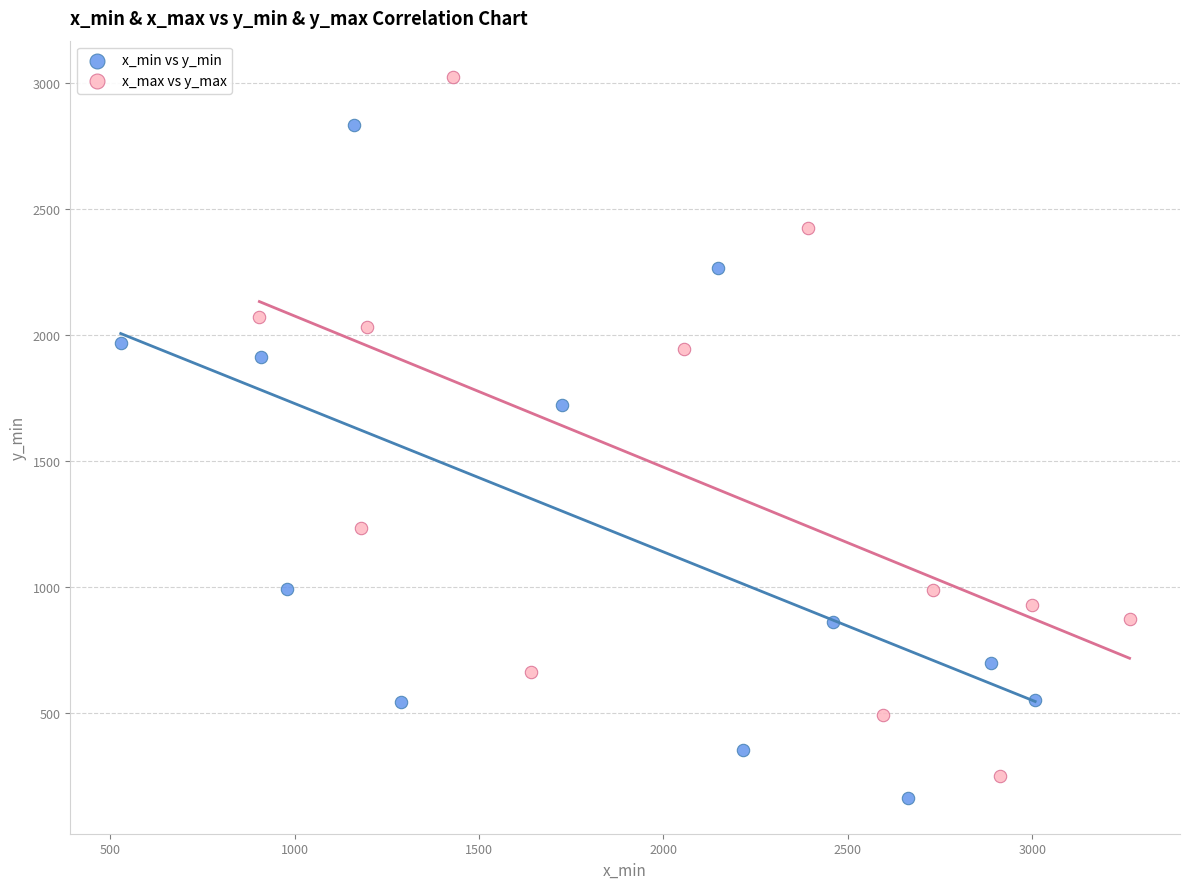

Which series contains the highest Y value?

x_max vs y_max